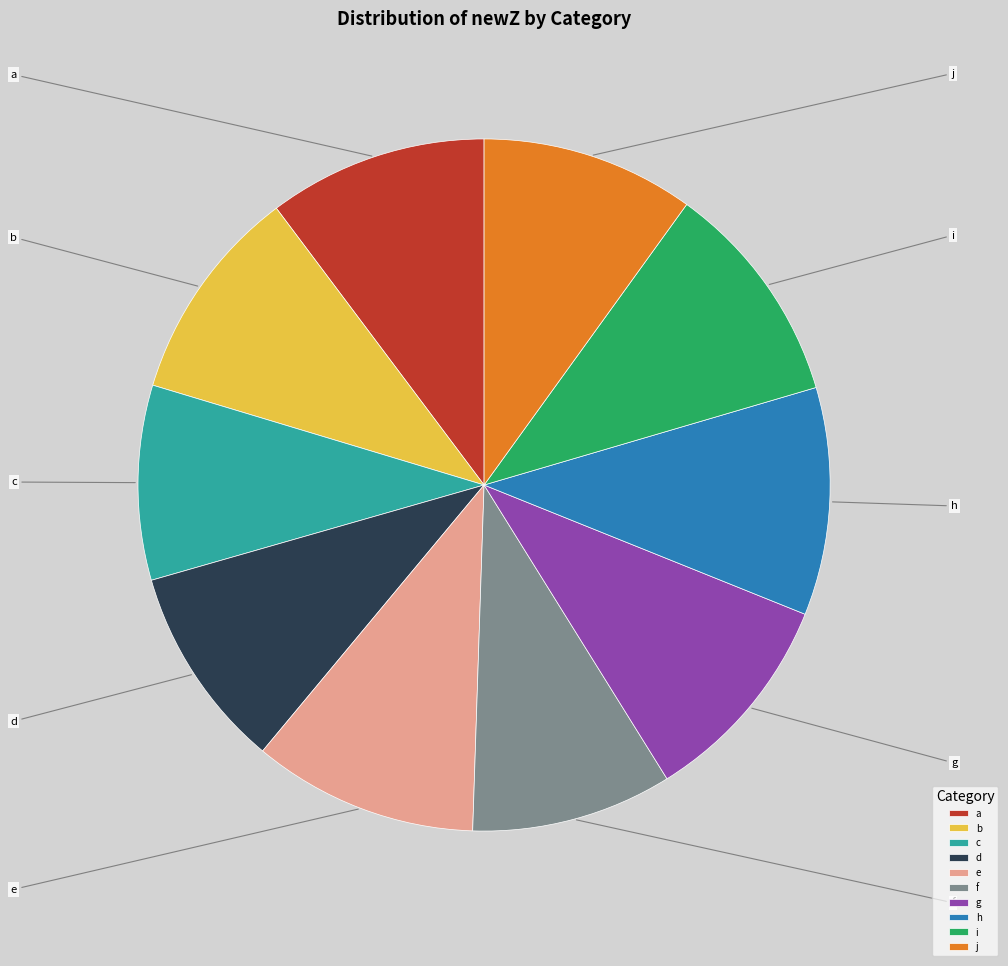

Which slice is the smallest?

c